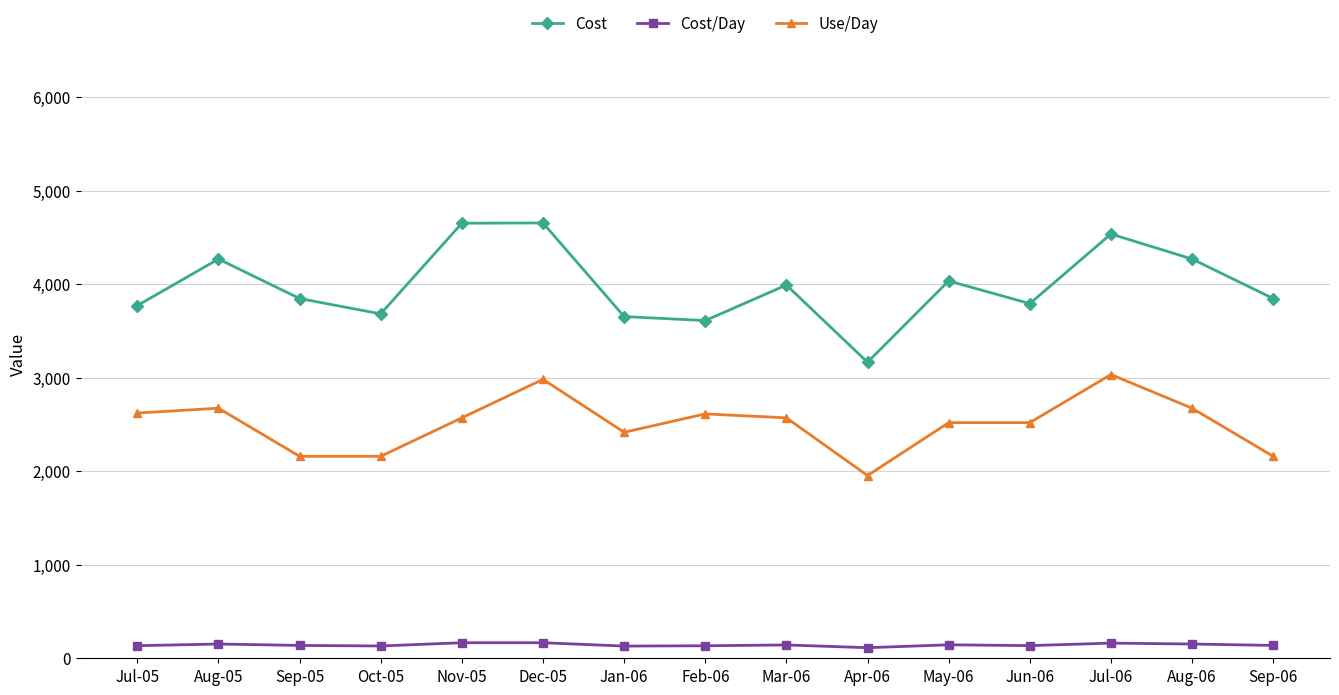

Rank the series by their maximum value, from highest to lowest.

Cost, Use/Day, Cost/Day